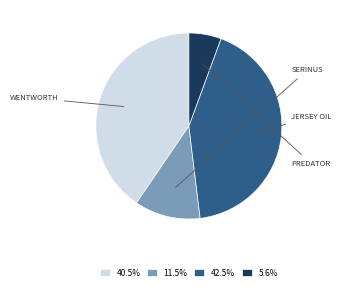

Is there any slice that represents more than half of the pie?

No